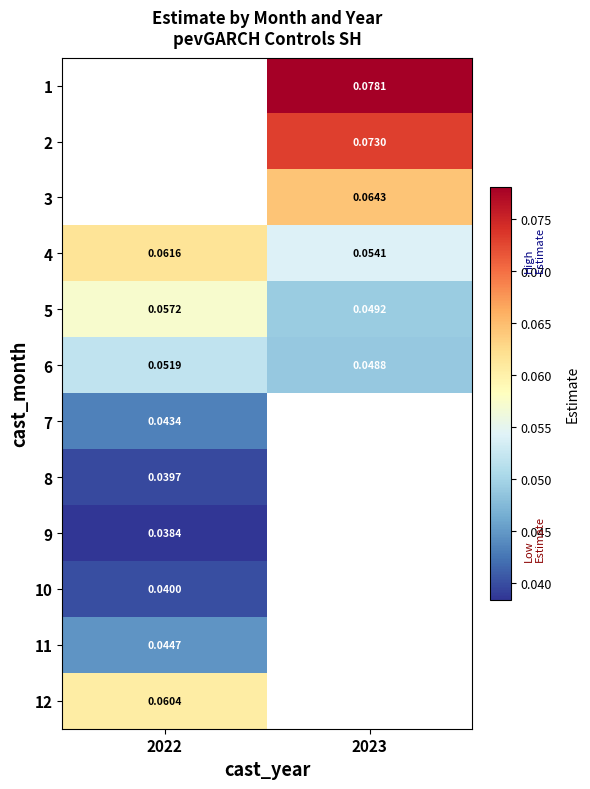

Which label corresponds to the smallest value in the chart?

2022